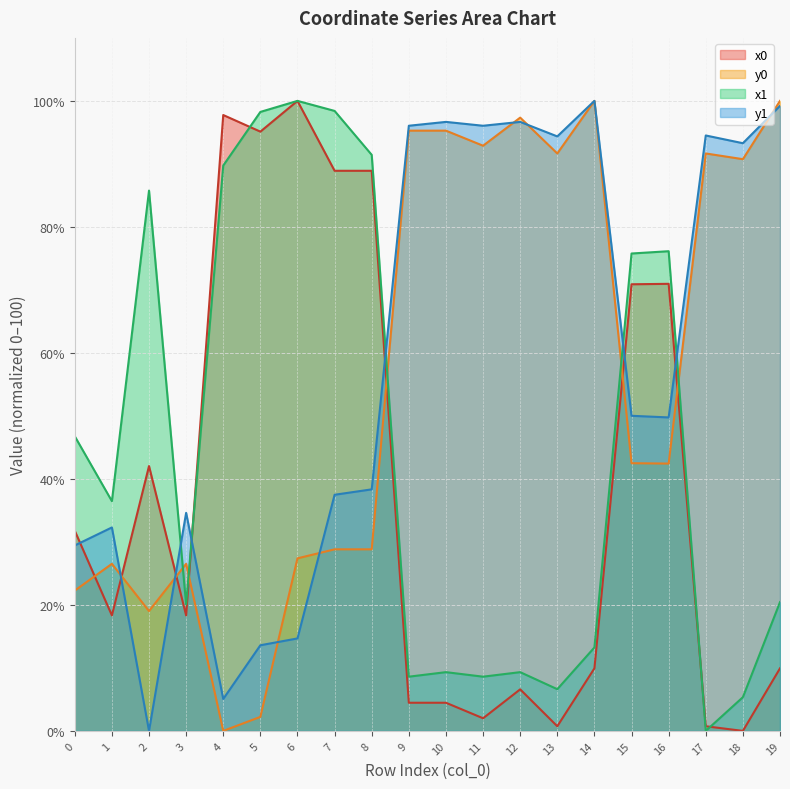

What is the difference between the maximum and minimum values in the y0 series?

100.0